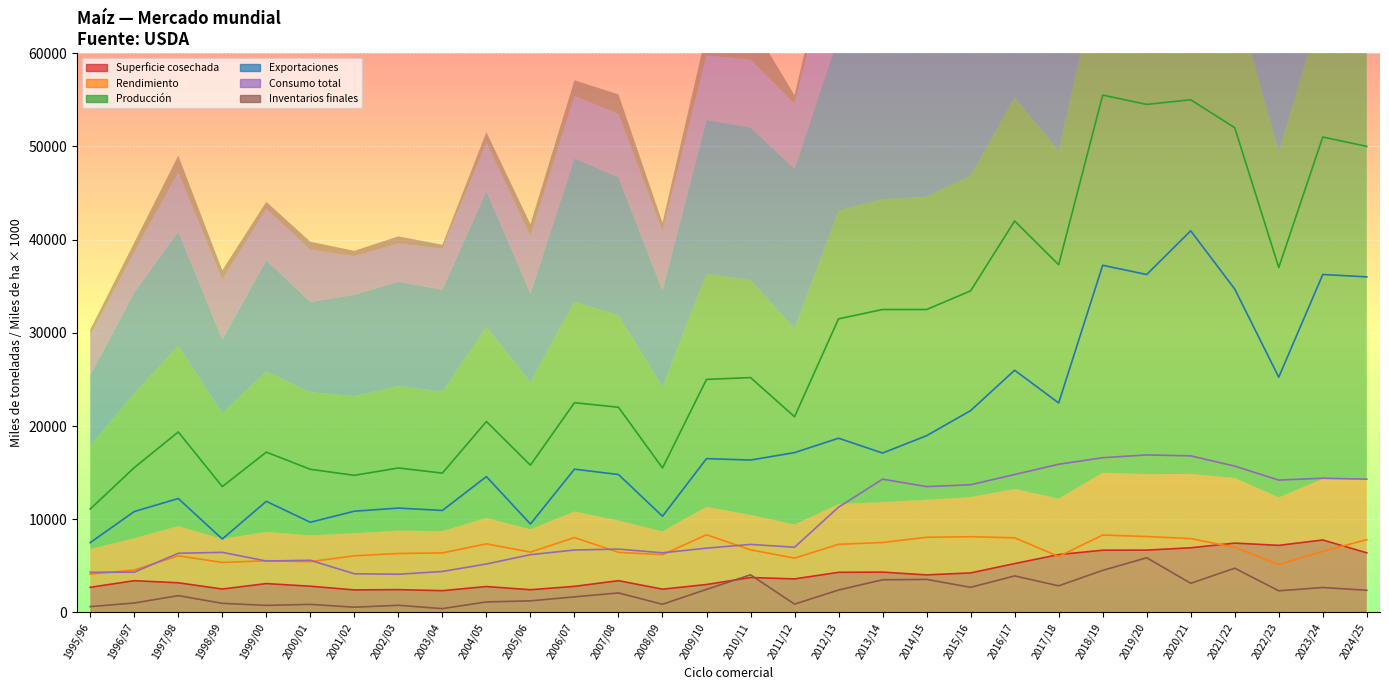

At which label does Superficie cosechada reach its peak?

2023/24